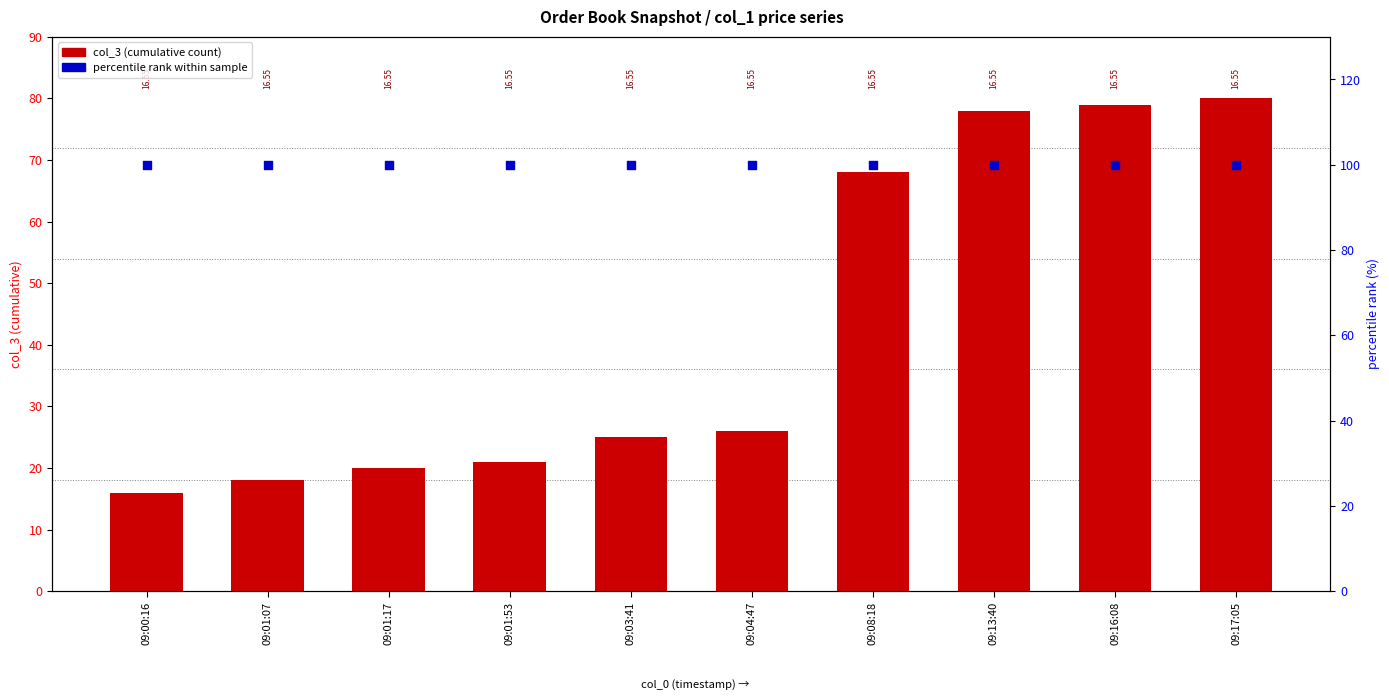

At how many categories does at least one series exceed 94?

10